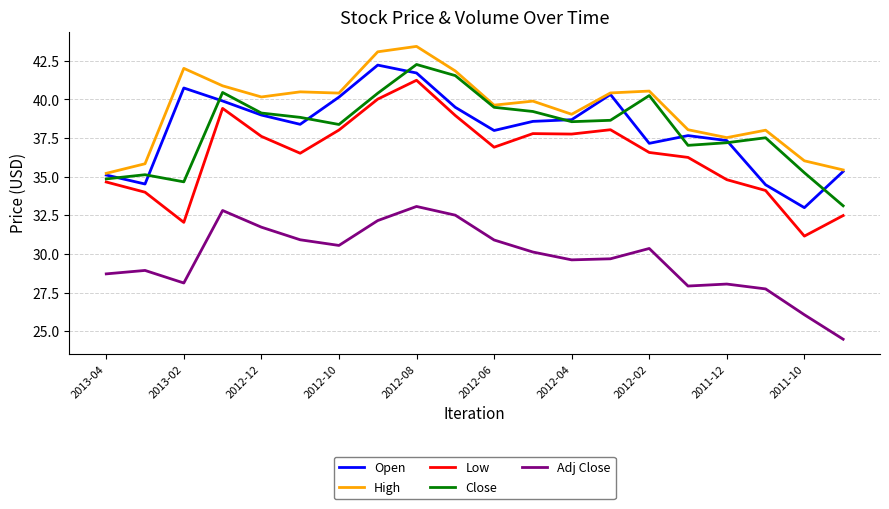

What is the difference between the maximum and minimum values in the Low series?

10.1